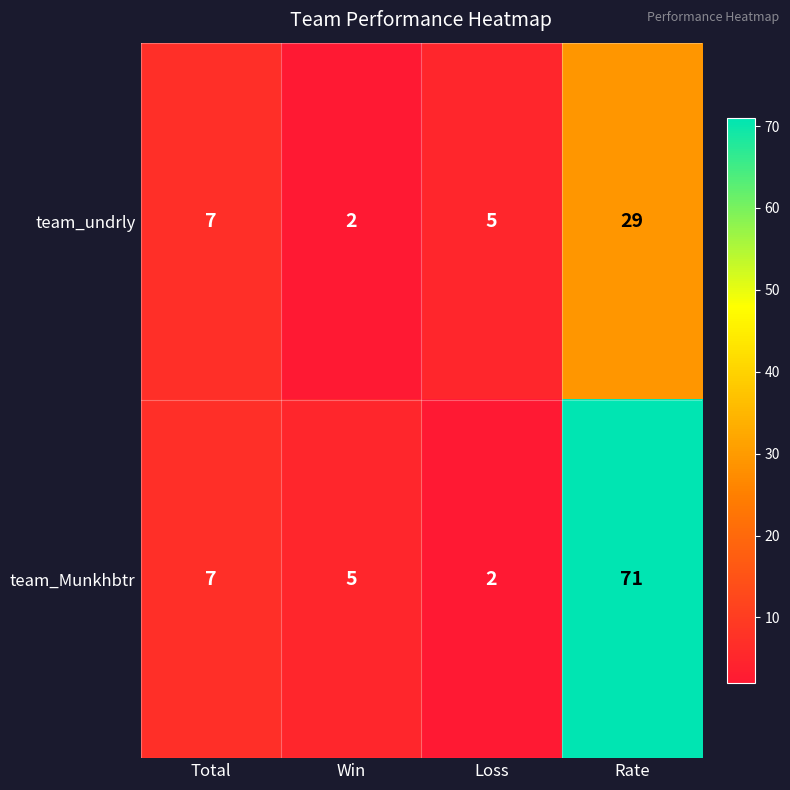

Between Total and Win, which series saw the biggest shift?

team_undrly